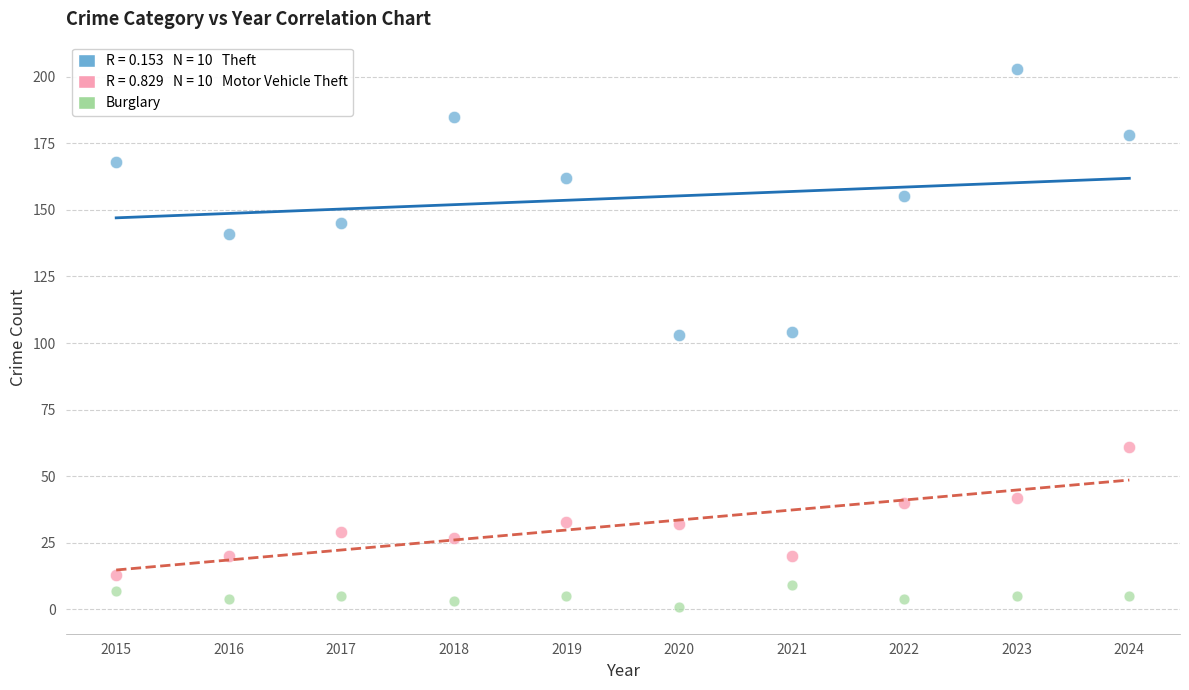

Across all data points, what is the range of X values (max minus min)?

9